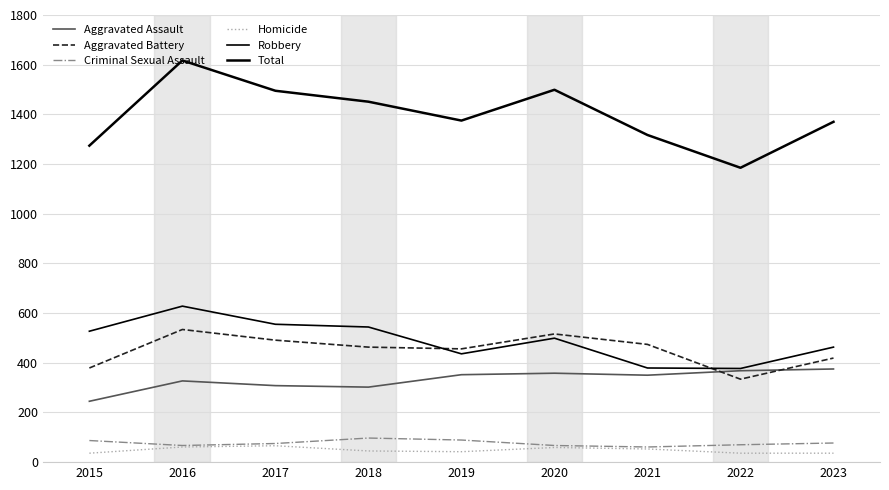

What is the total value across all series at 2016?

3234